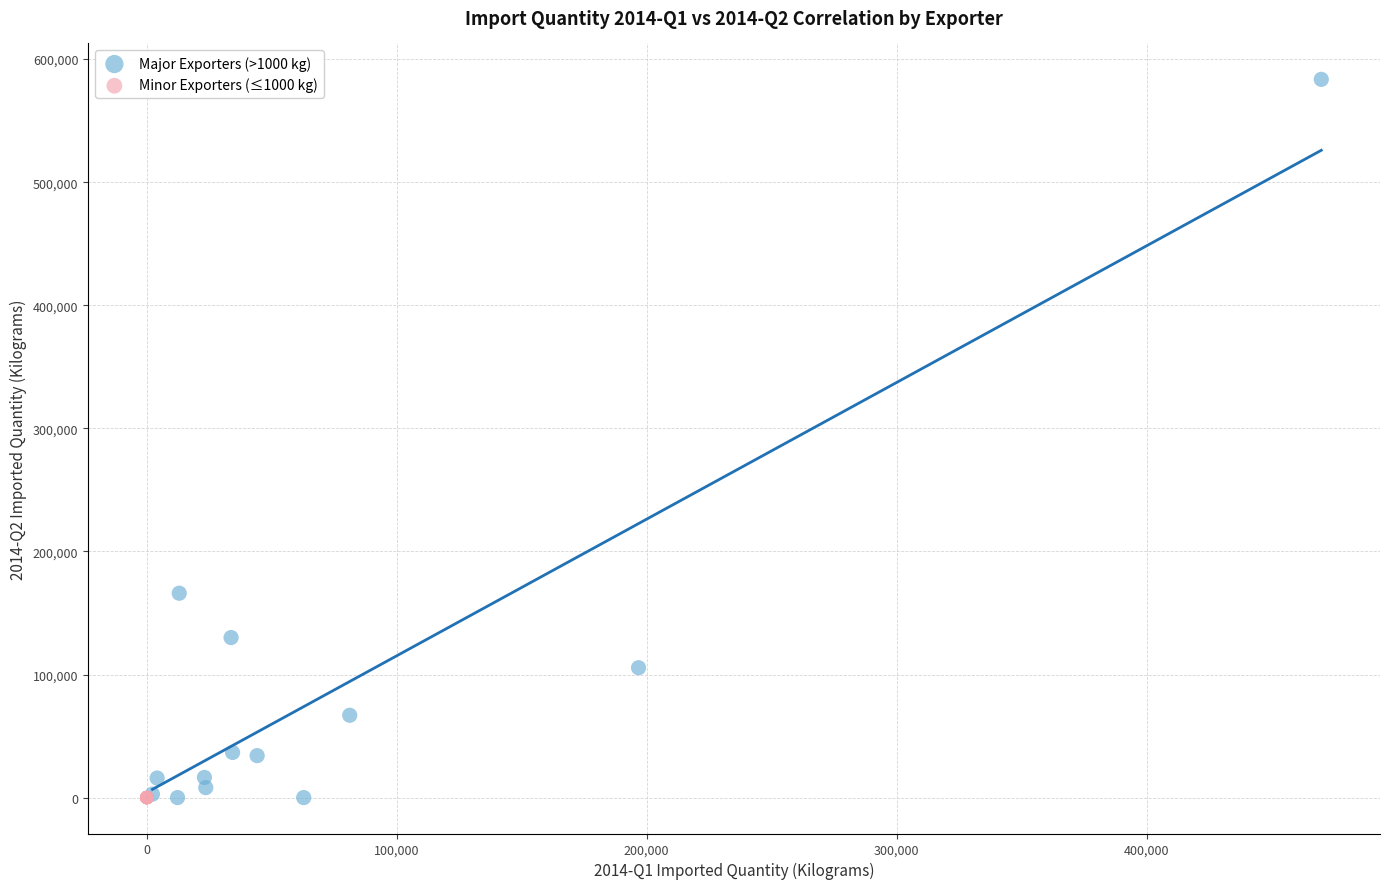

Which series reaches the maximum Y coordinate?

Major Exporters (>1000 kg)